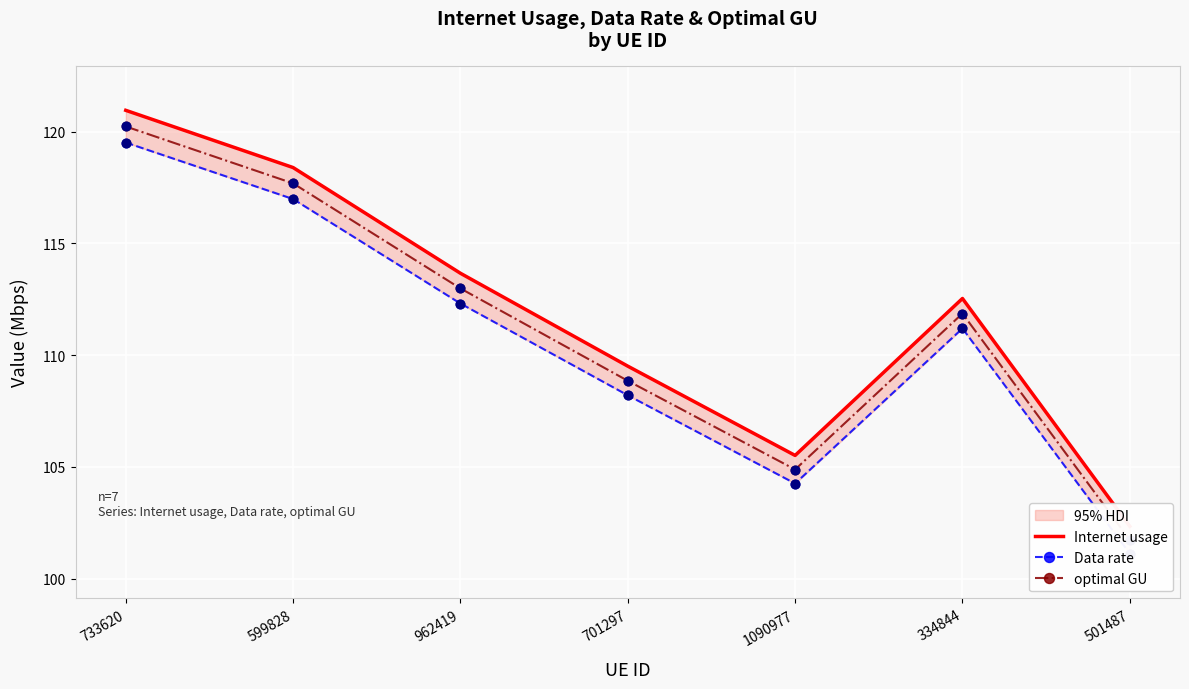

Which series has the widest spread of Y values?

Internet usage